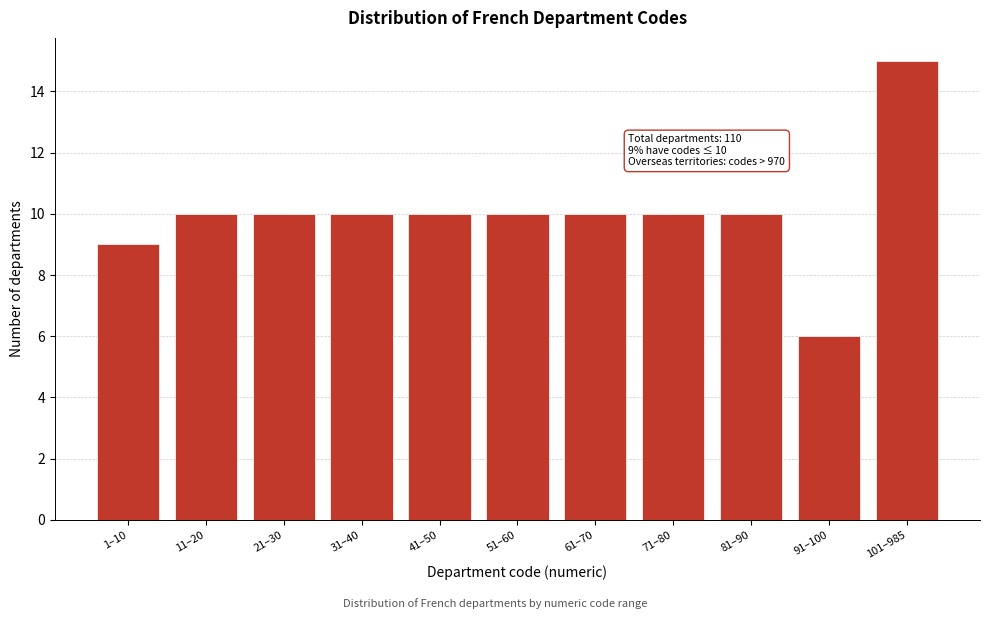

Reading left to right, list all the values displayed in this chart.

9	10	10	10	10	10	10	10	10	6	15